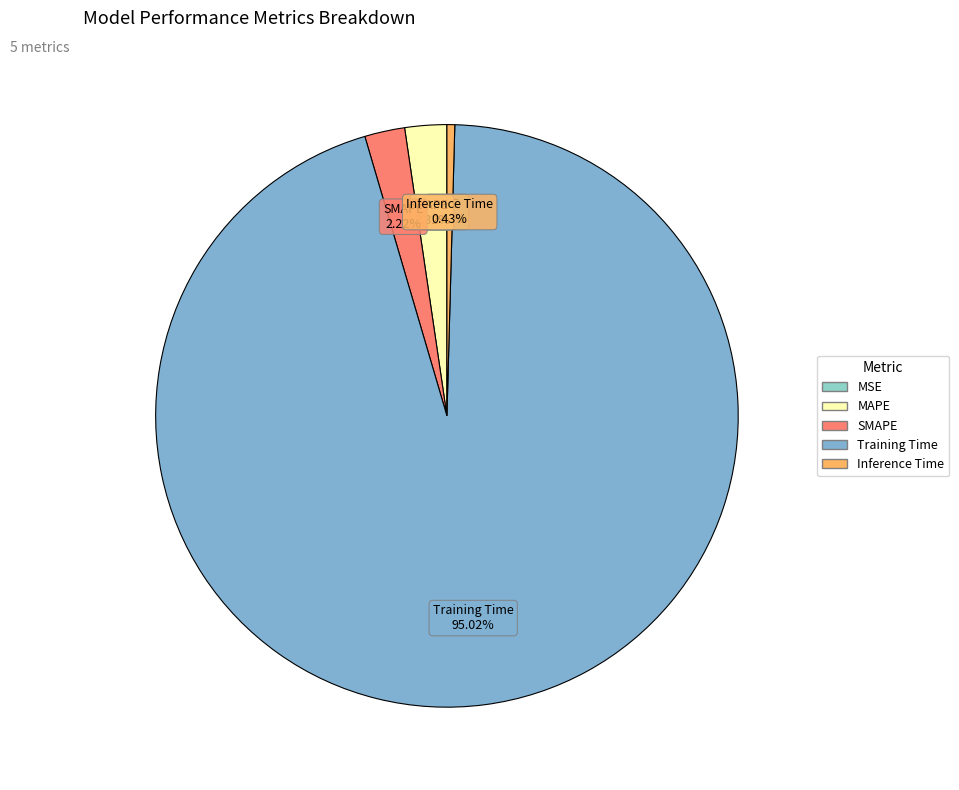

Between MAPE and Inference Time, which is larger?

MAPE